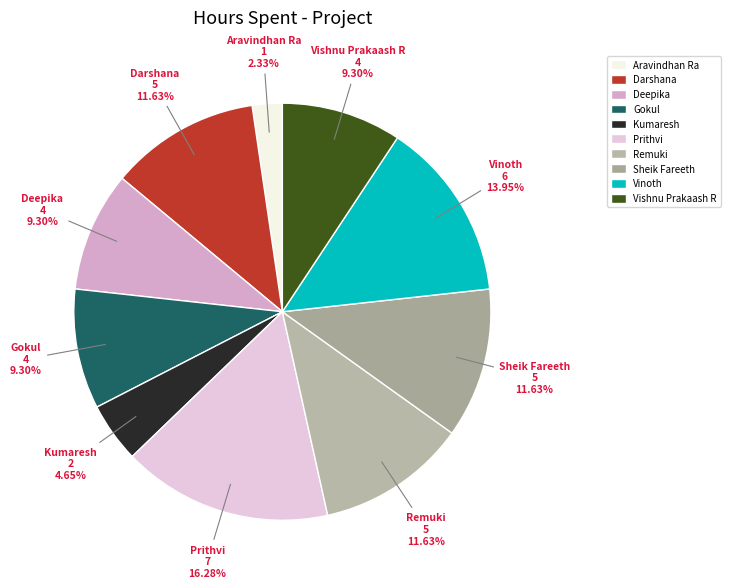

To the nearest percent, what is the difference between the largest and smallest slice percentages?

14%